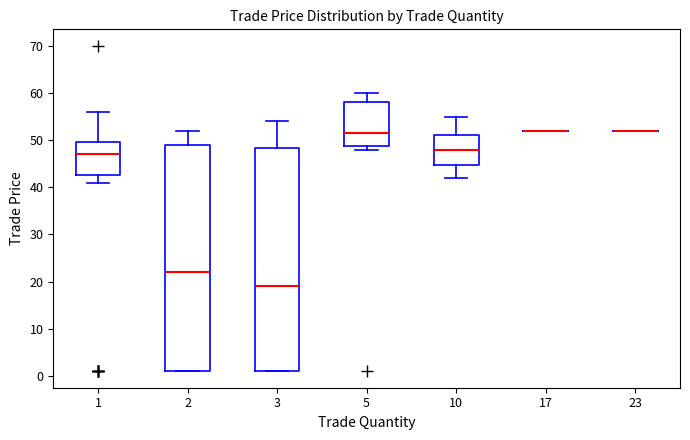

Reading left to right, transcribe this box plot: for each box, give where its median line is, the range the box spans, and where its two whiskers end, as read against the y-axis. The values are not printed on the chart, so give them approximately, as read against the axis.

1: median 47, box 43 to 50, whiskers 41 to 56
2: median 22, box 1 to 49, whiskers 1 to 52
3: median 19, box 1 to 48, whiskers 1 to 54
5: median 52, box 49 to 58, whiskers 48 to 60
10: median 48, box 45 to 51, whiskers 42 to 55
17: box collapsed to a line at 52, whiskers 52 to 52
23: box collapsed to a line at 52, whiskers 52 to 52